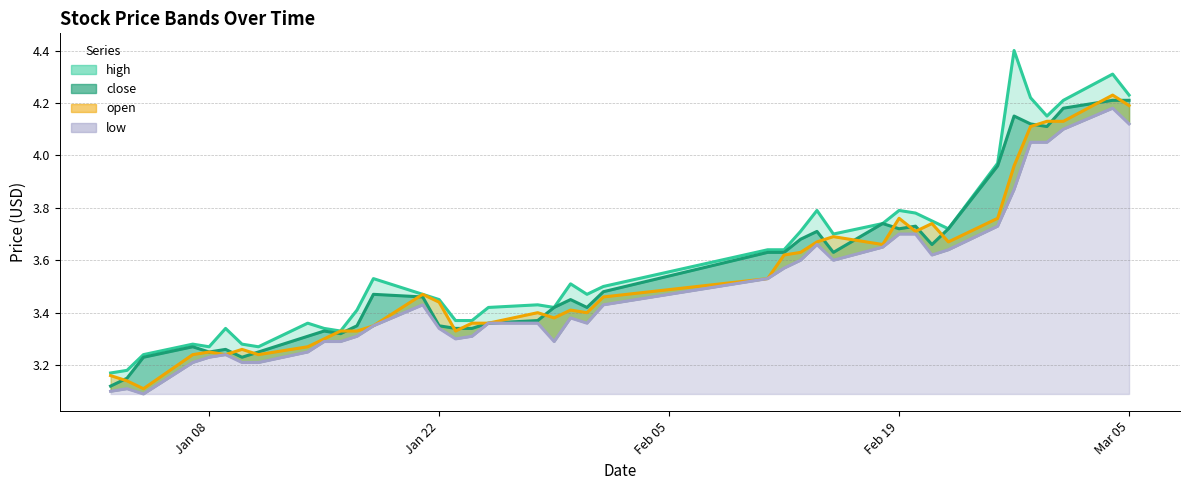

What is the difference between the highest and lowest values at 2019-02-20?

0.1